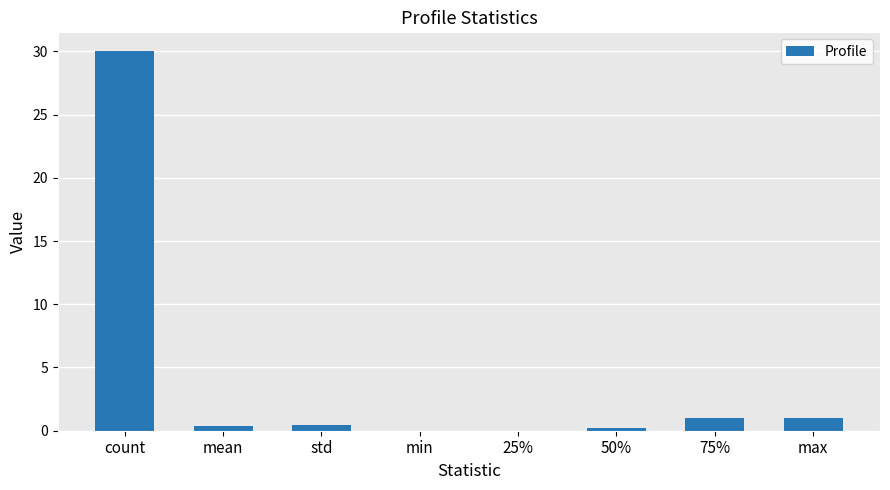

What is the maximum value shown in the chart?

30.0